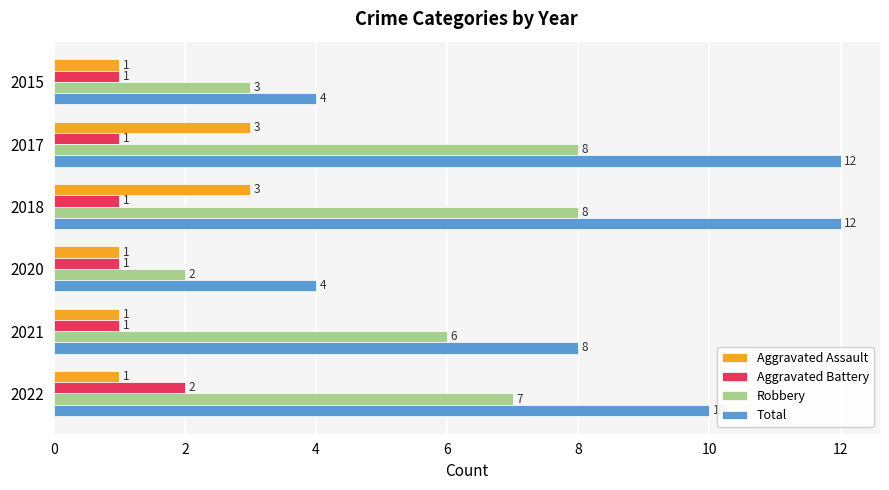

What are all the series names shown in the legend?

Aggravated Assault, Aggravated Battery, Robbery, Total